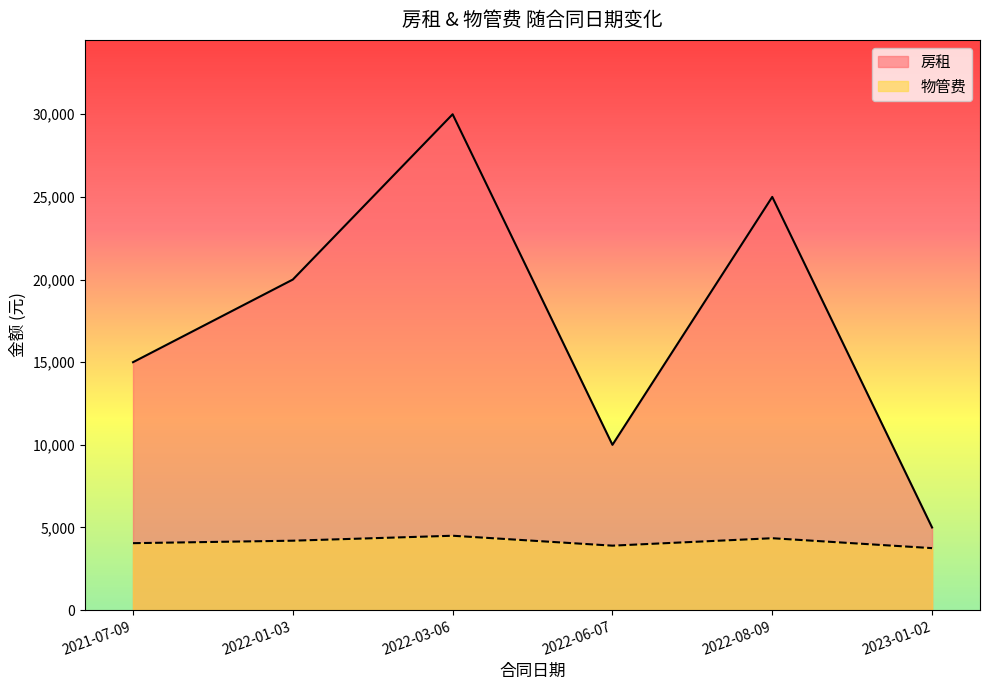

Count the number of categories in the chart.

6